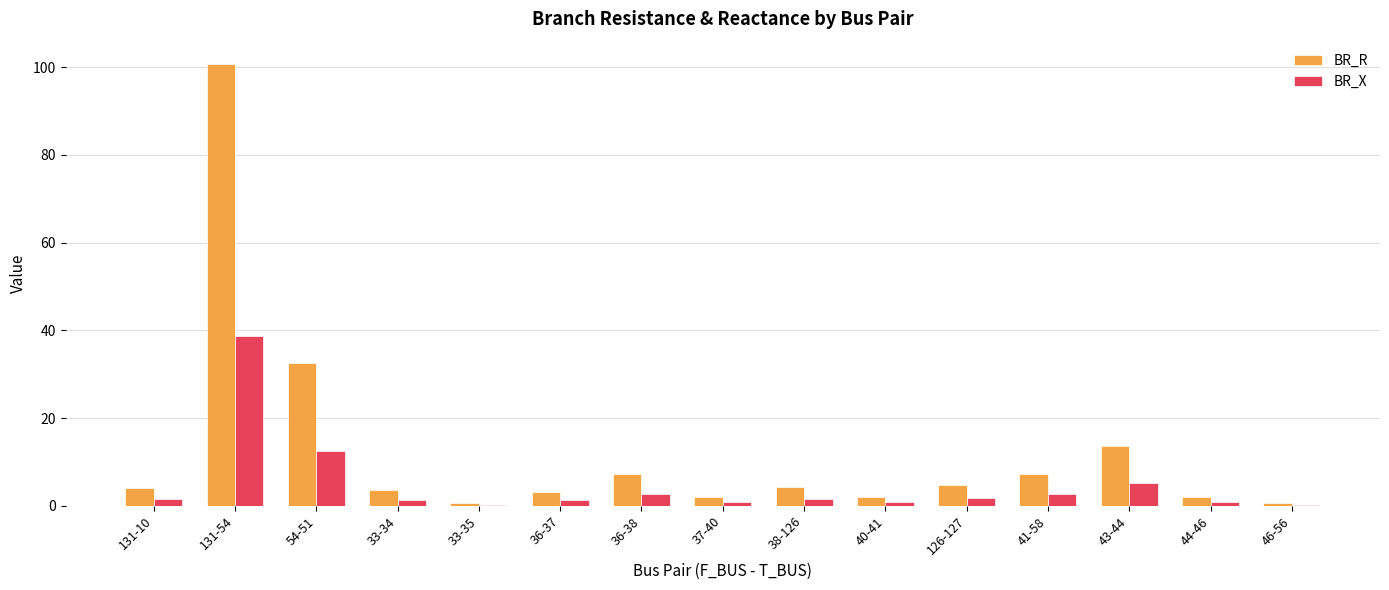

What is the sum of all BR_R values?

189.0